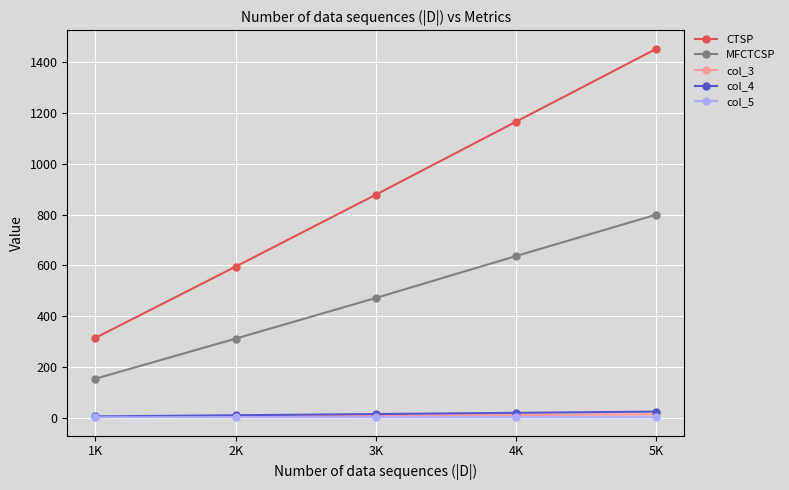

What is the highest value of the col_5 series?

2.0